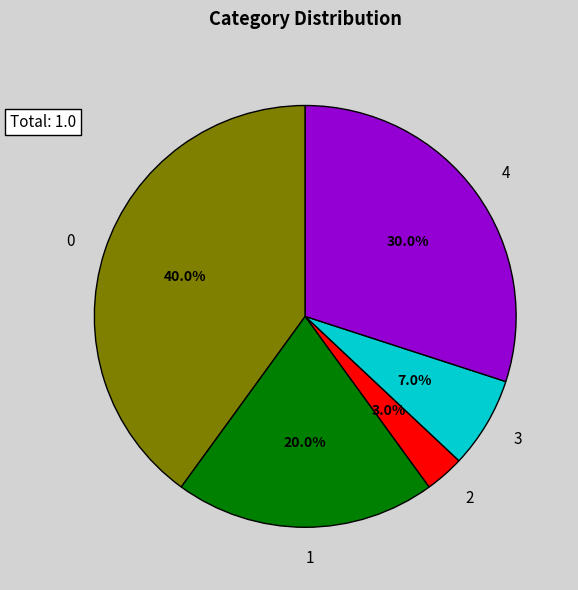

Is the sum of 4 and 0 greater than half?

Yes